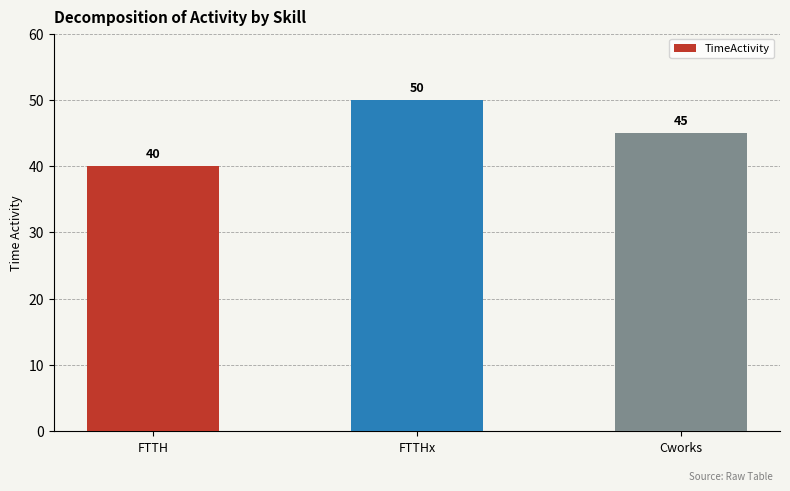

Does the chart contain stacked bars?

No